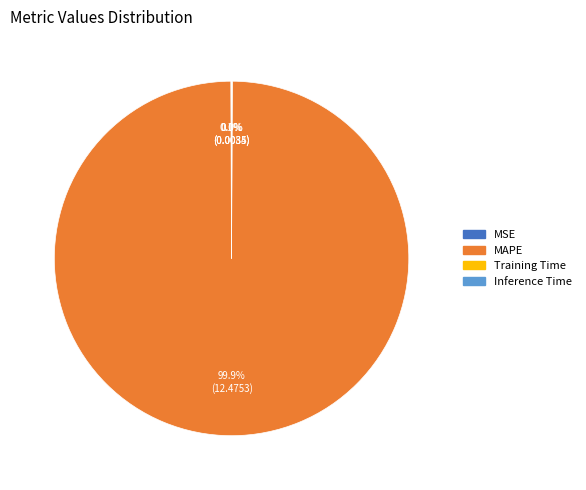

Is there a majority slice in this chart?

Yes